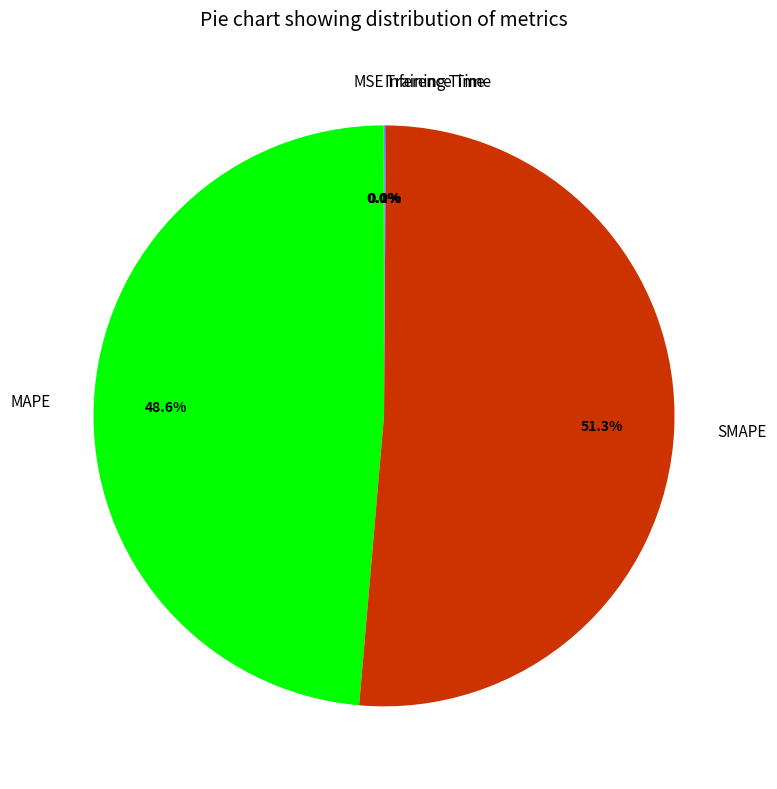

To the nearest percent, what percentage of the pie is MAPE?

49%